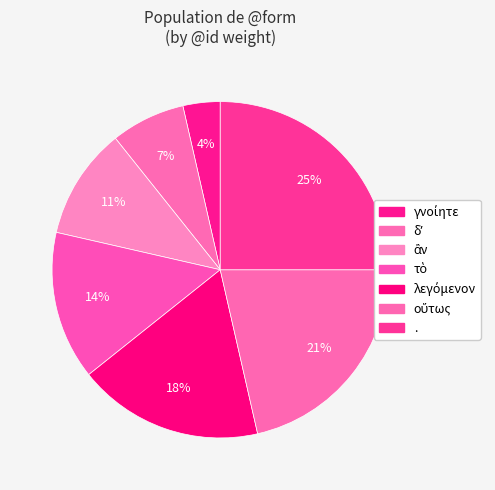

Which has a higher value, τὸ or λεγόμενον?

λεγόμενον